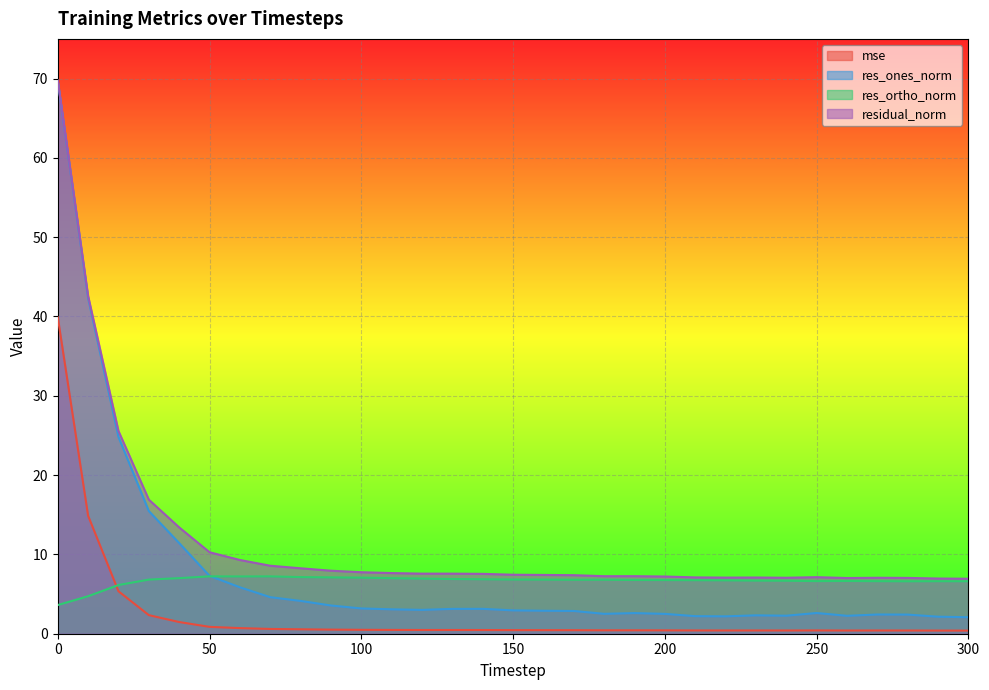

In res_ones_norm, how many points are higher than both neighbors (excluding endpoints)?

5